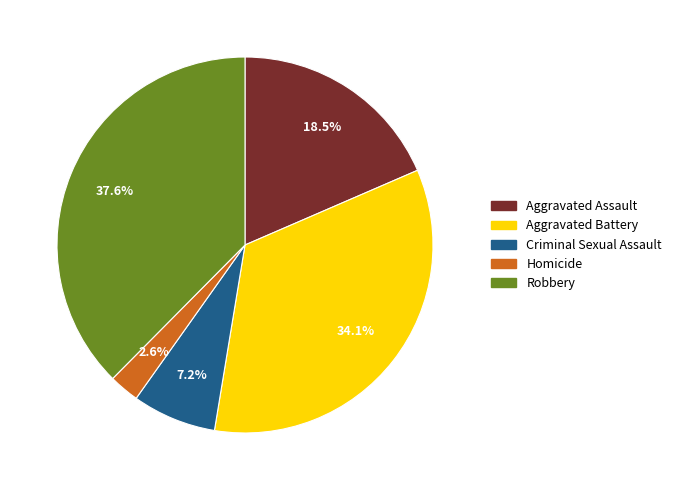

What is the smallest slice in the pie chart?

Homicide